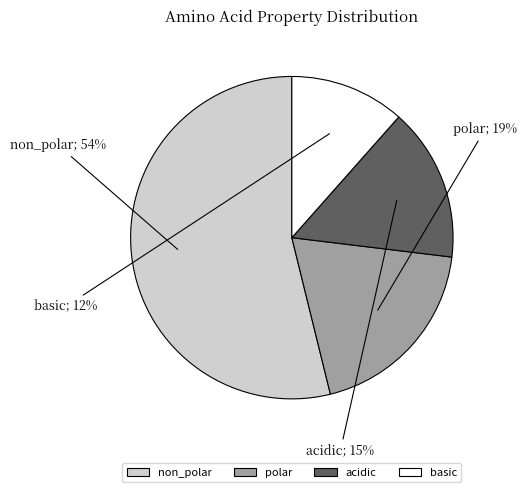

Which slice is the largest?

non_polar